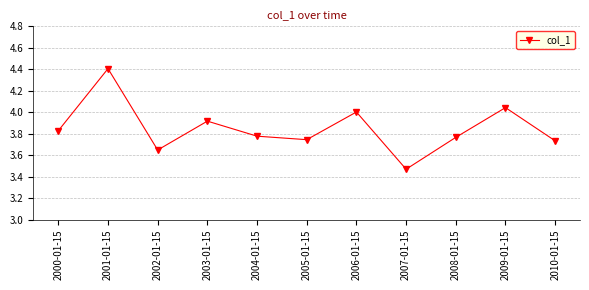

What is the sum of the values at 2003-01-15 and 2010-01-15?

7.7